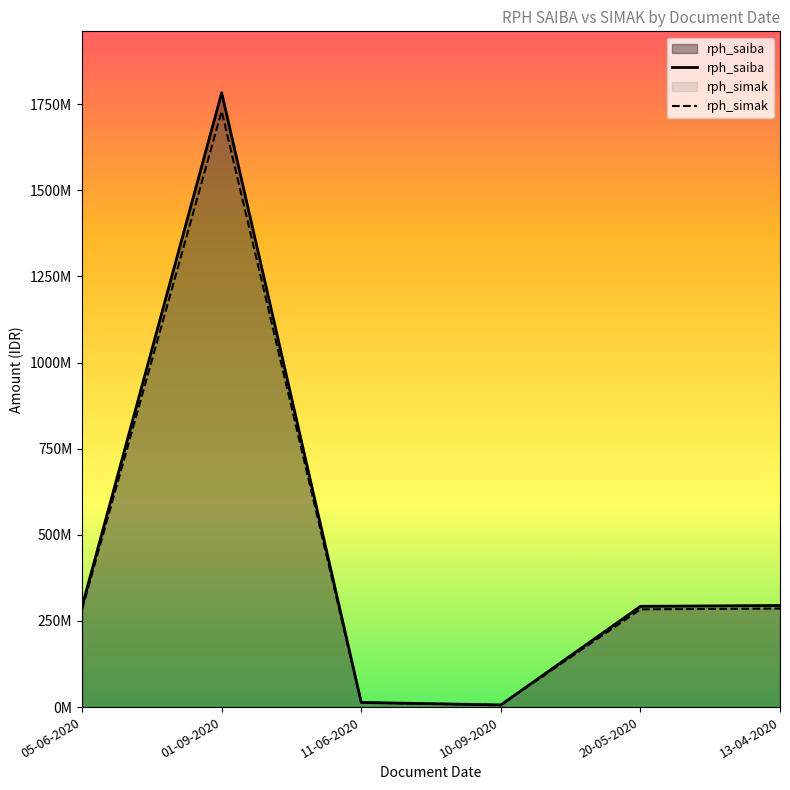

How many interior local valleys does the rph_simak series have?

1